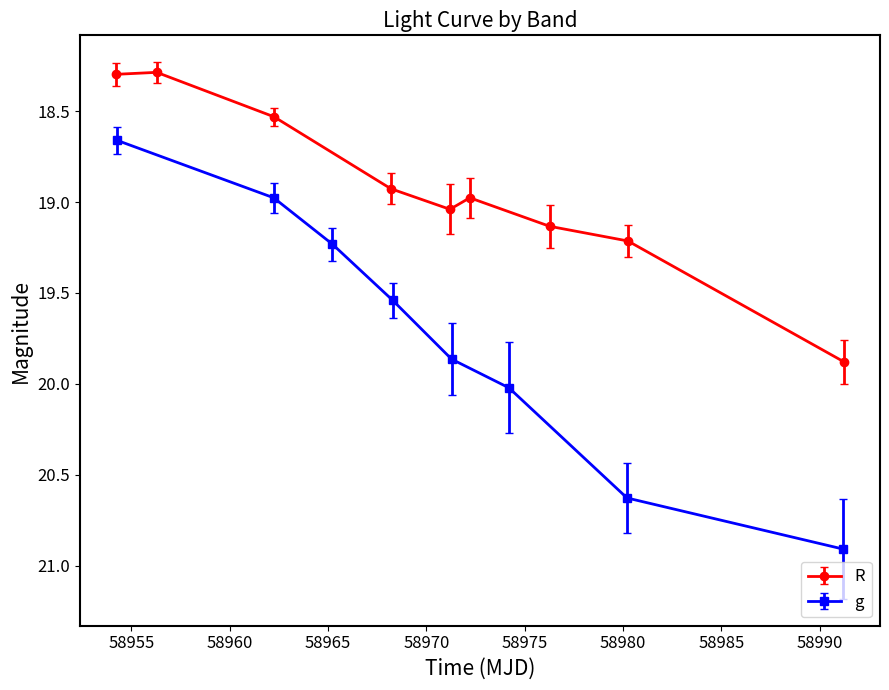

True or false: g_err has more than 2 points higher than both neighbors.

False